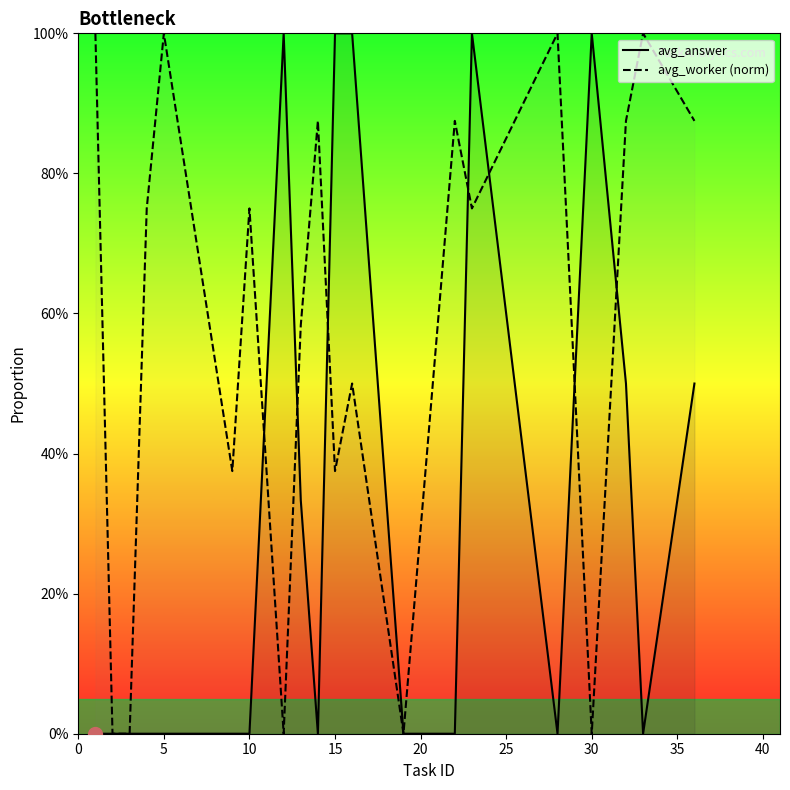

What is the label of the 17th point from the left?

30